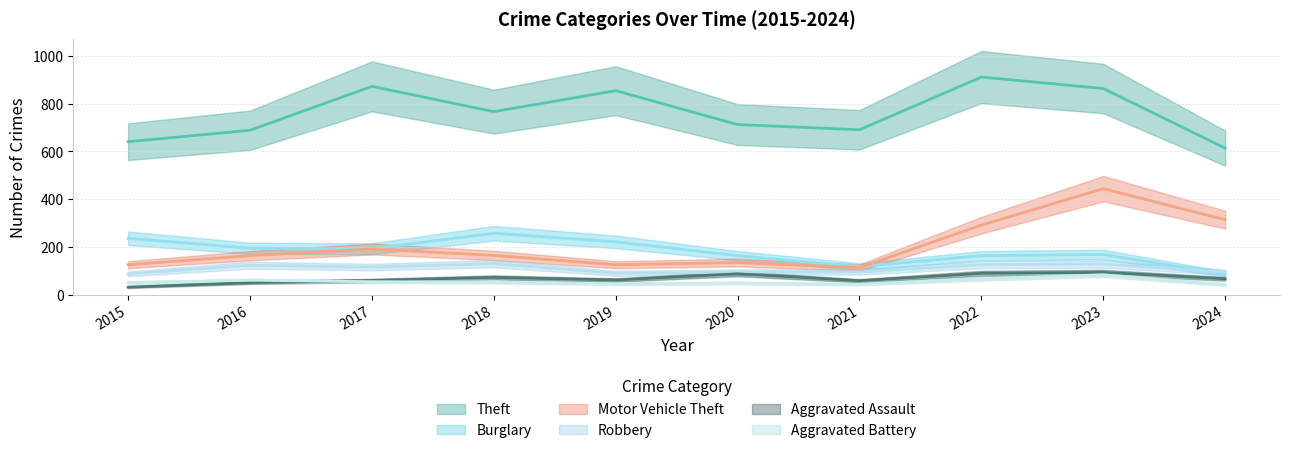

At which category does Robbery reach its first local peak?

2016